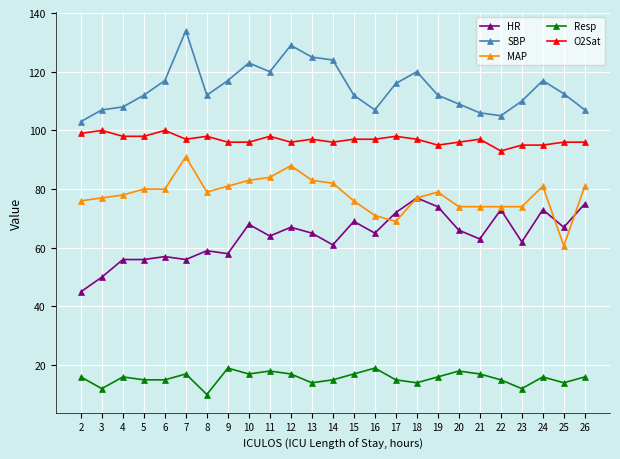

Count the number of data series in this chart.

5